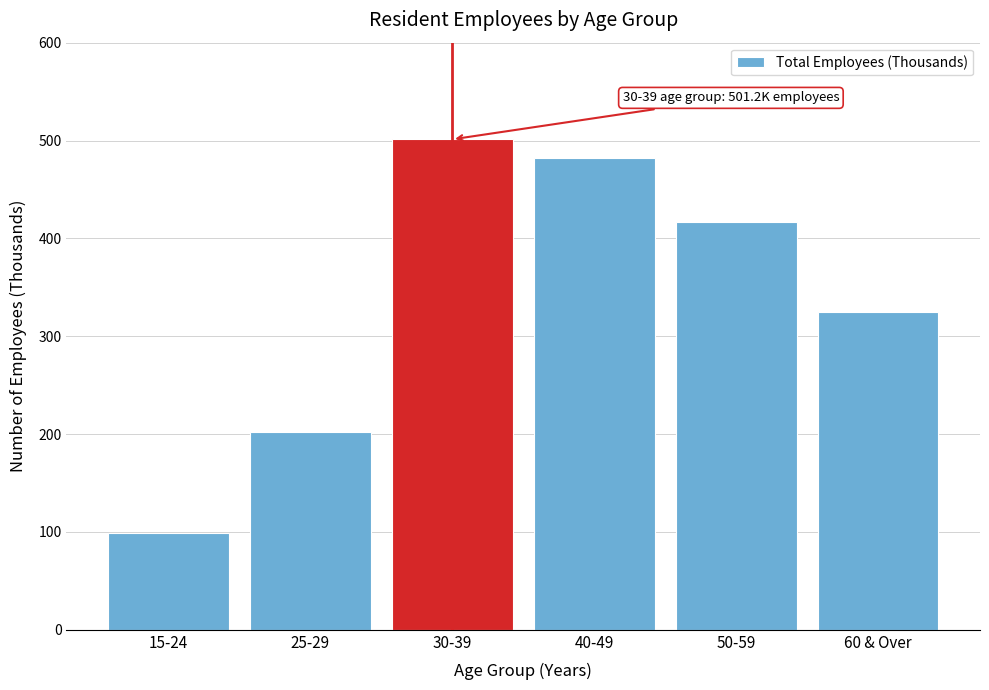

Reading right to left, extract all data points from this chart.

60 & Over=324.6	50-59=416.4	40-49=481.7	30-39=501.2	25-29=202.4	15-24=98.5